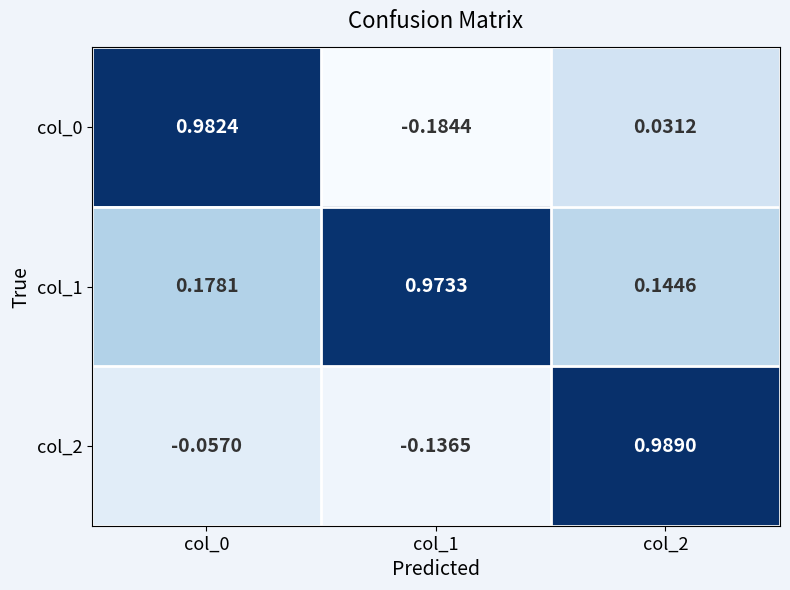

Is the value of col_1 at col_2 greater than the value of col_2 at col_1?

Yes